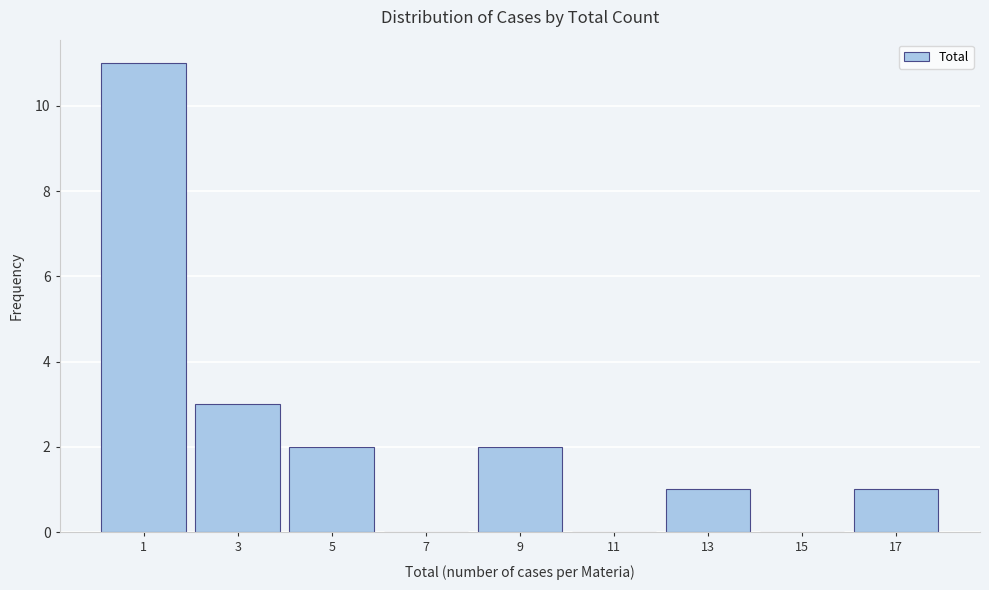

Reading left to right, extract all data points from this chart.

1=11	3=3	5=2	7=0	9=2	11=0	13=1	15=0	17=1